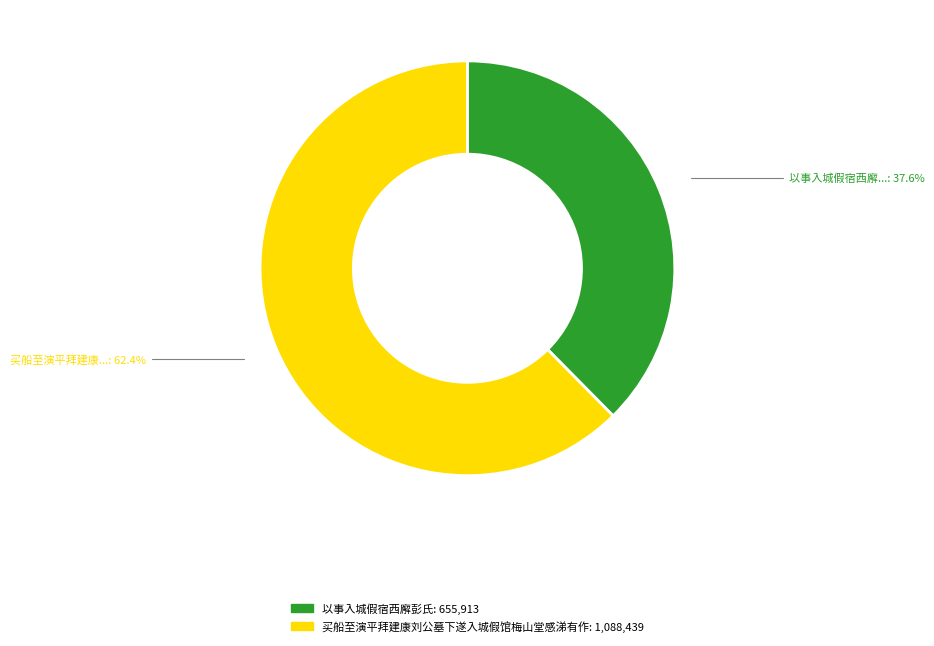

What is the total percentage of 买船至演平拜建康刘公墓下遂入城假馆梅山堂感涕有作 and 以事入城假宿西廨彭氏?

100.0%